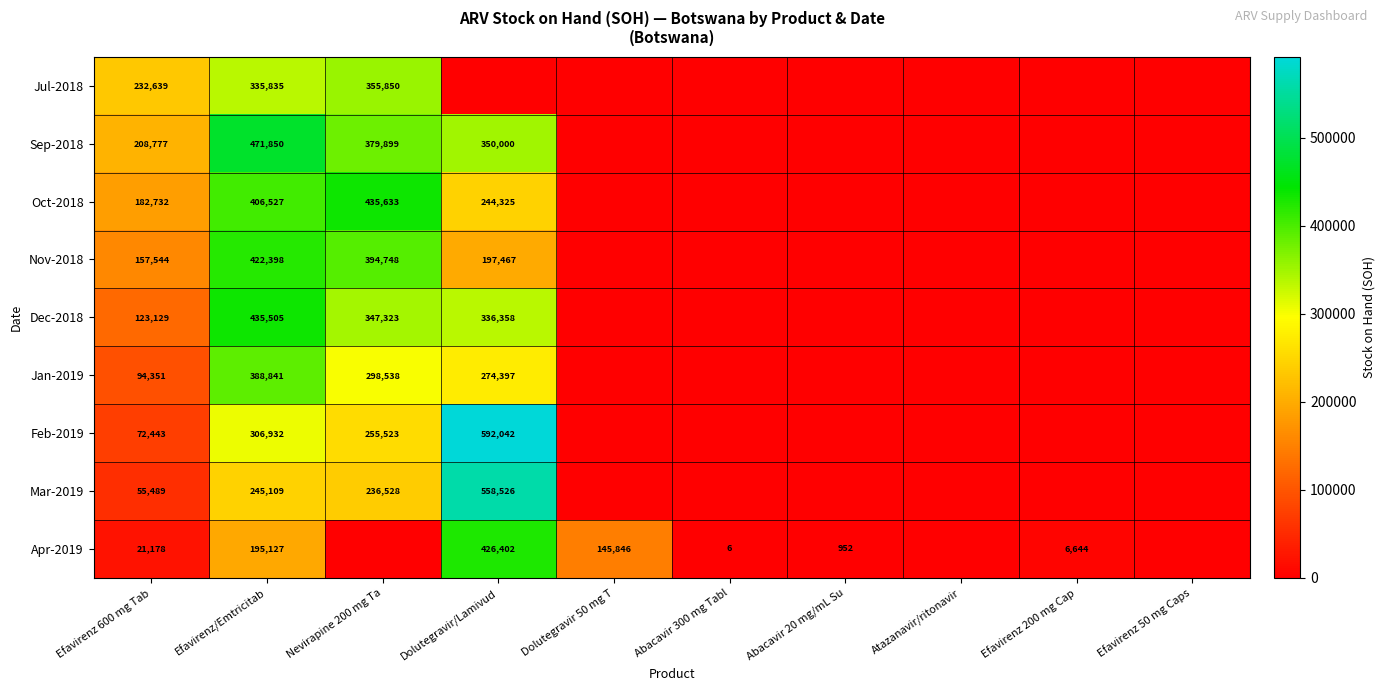

The Oct-2018 series shows 318590 at Dolutegravir/Lamivud. True or false?

False